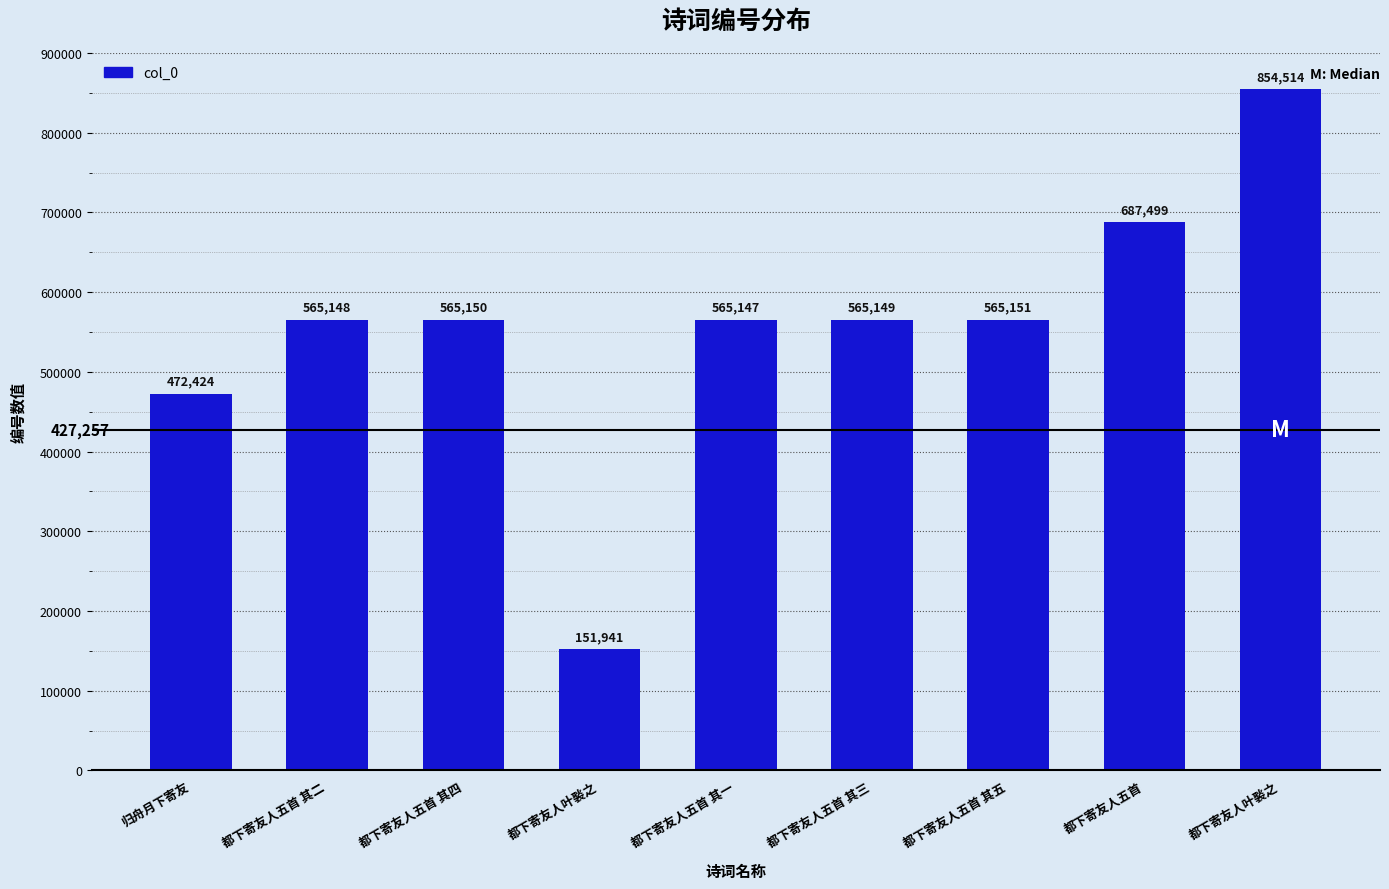

Reading left to right, list all the values displayed in this chart.

归舟月下寄友=472424	都下寄友人五首 其二=565148	都下寄友人五首 其四=565150	都下寄友人叶褧之=151941	都下寄友人五首 其一=565147	都下寄友人五首 其三=565149	都下寄友人五首 其五=565151	都下寄友人五首=687499	都下寄友人叶褧之=854514